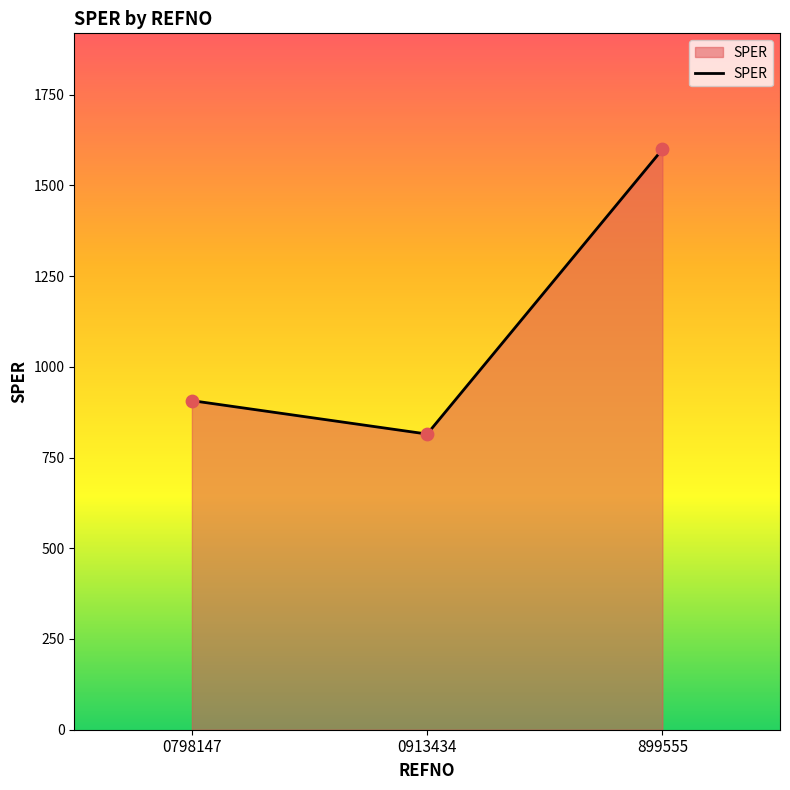

Between 0798147 and 0913434, which is larger?

0798147